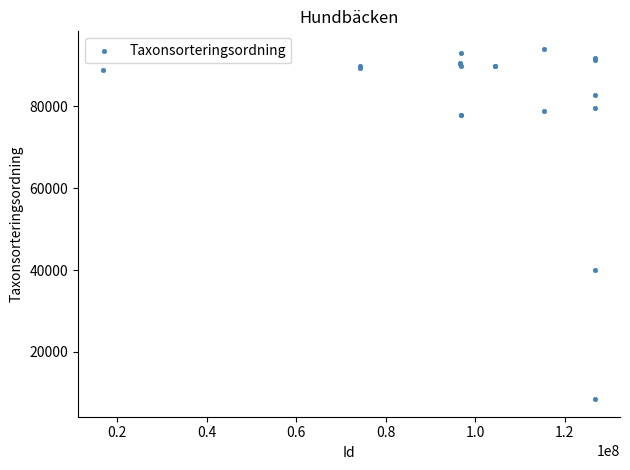

What Y value in the scatter plot is closest to 51260?

40040